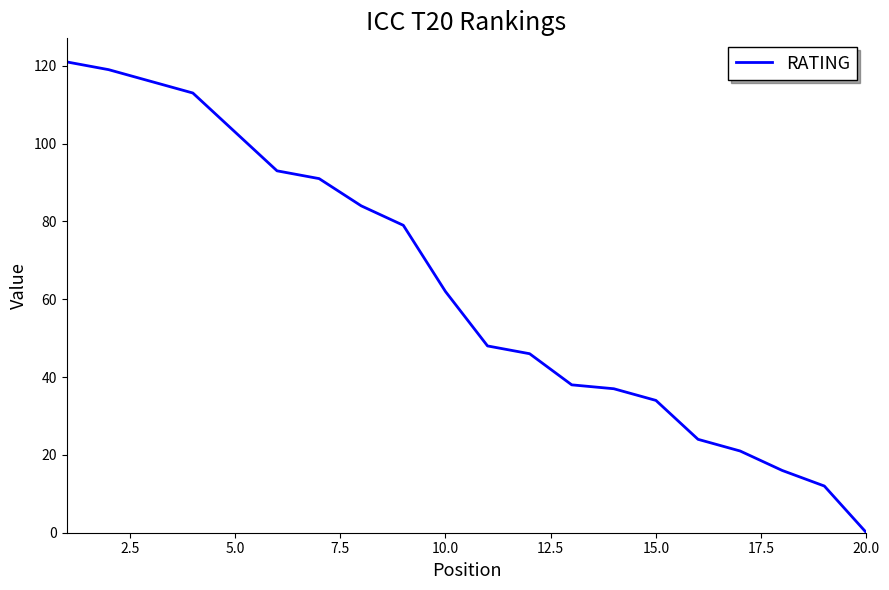

What is the greatest value displayed?

121